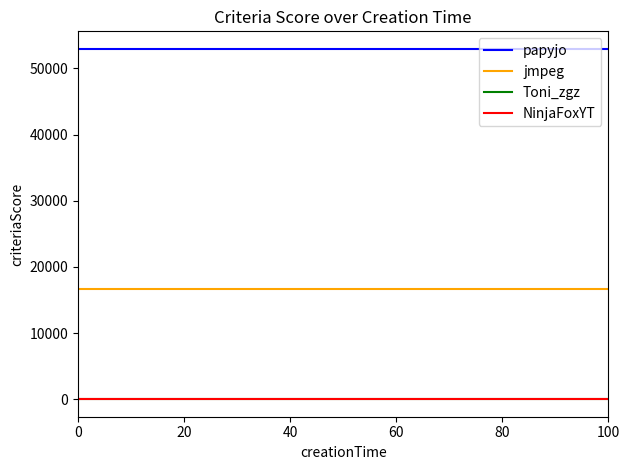

Is this an area chart (filled region under the line)?

No